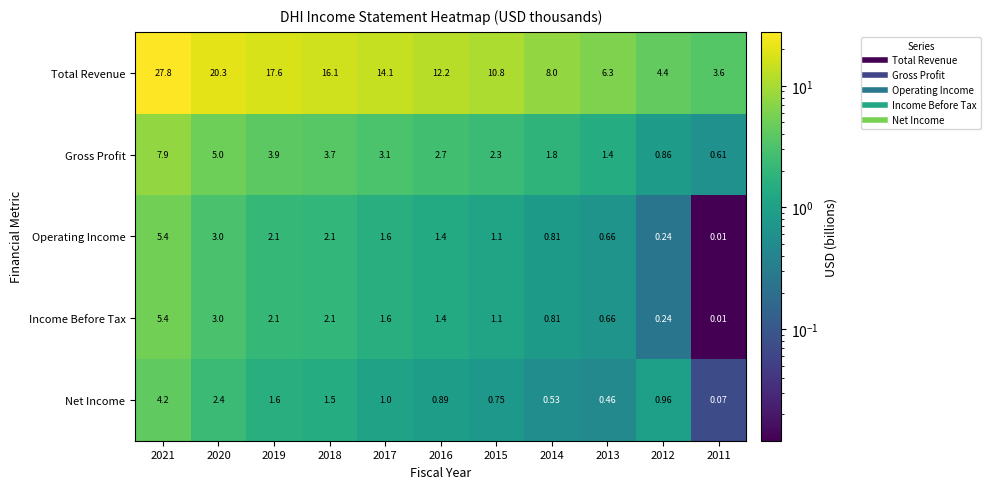

Which series has the largest total across all categories?

Total Revenue